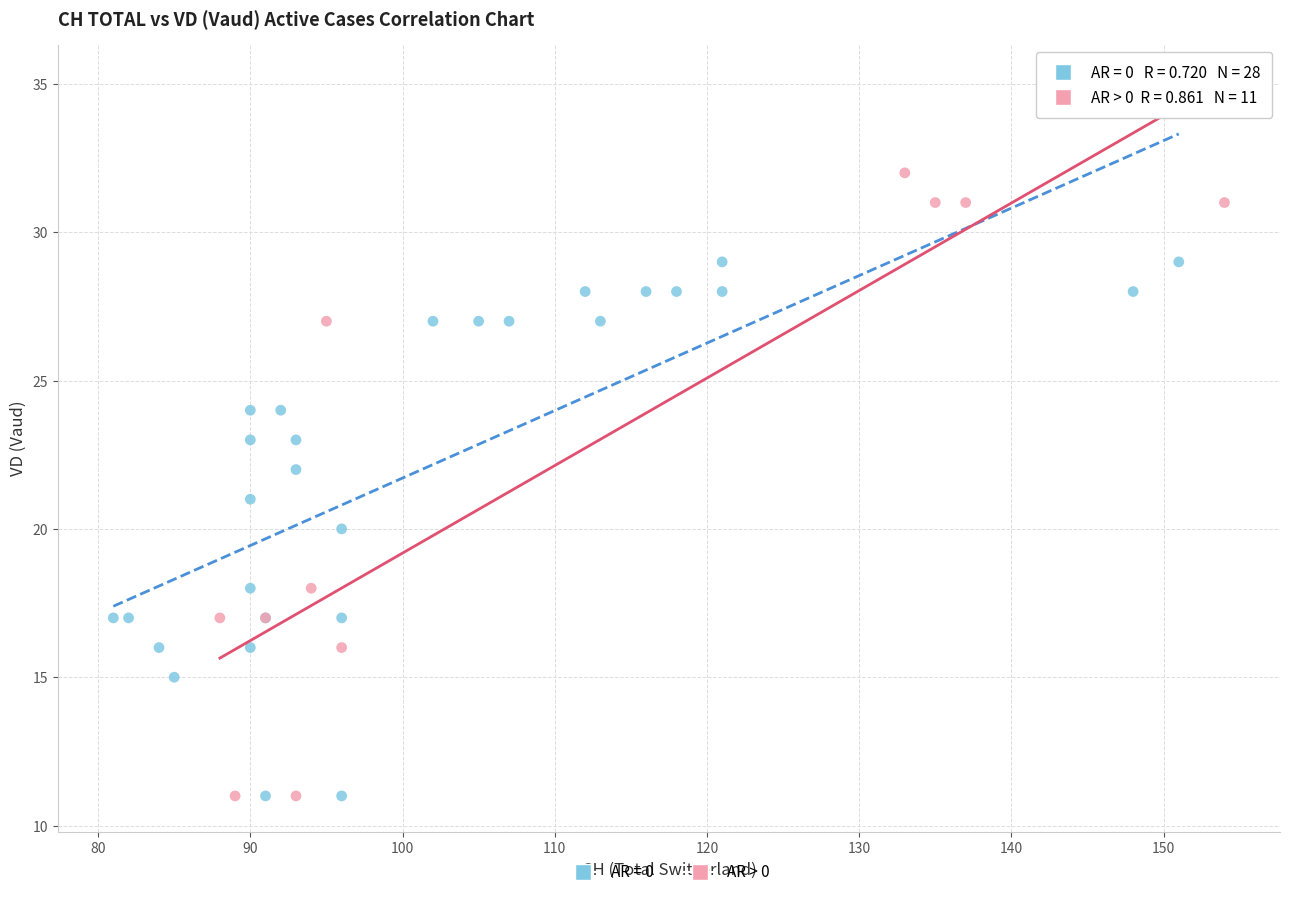

Which series reaches the maximum Y coordinate?

AR > 0